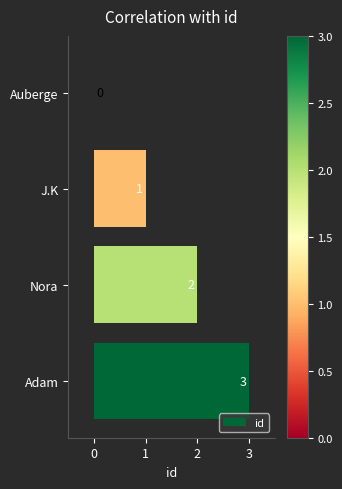

At which label is the value closest to 1?

J.K